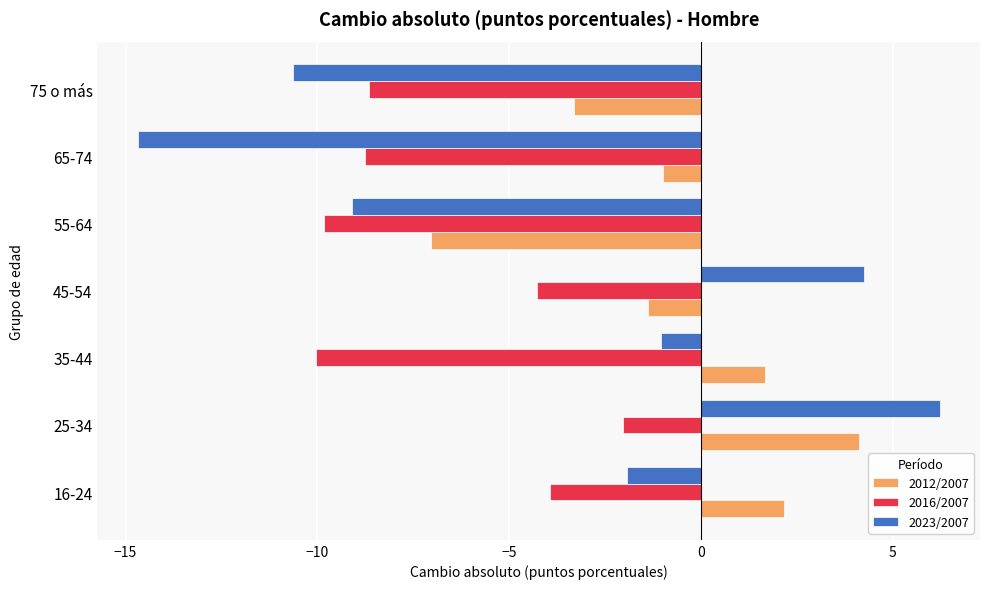

What is the difference between the second highest and second lowest values in the 2023/2007 series?

14.9